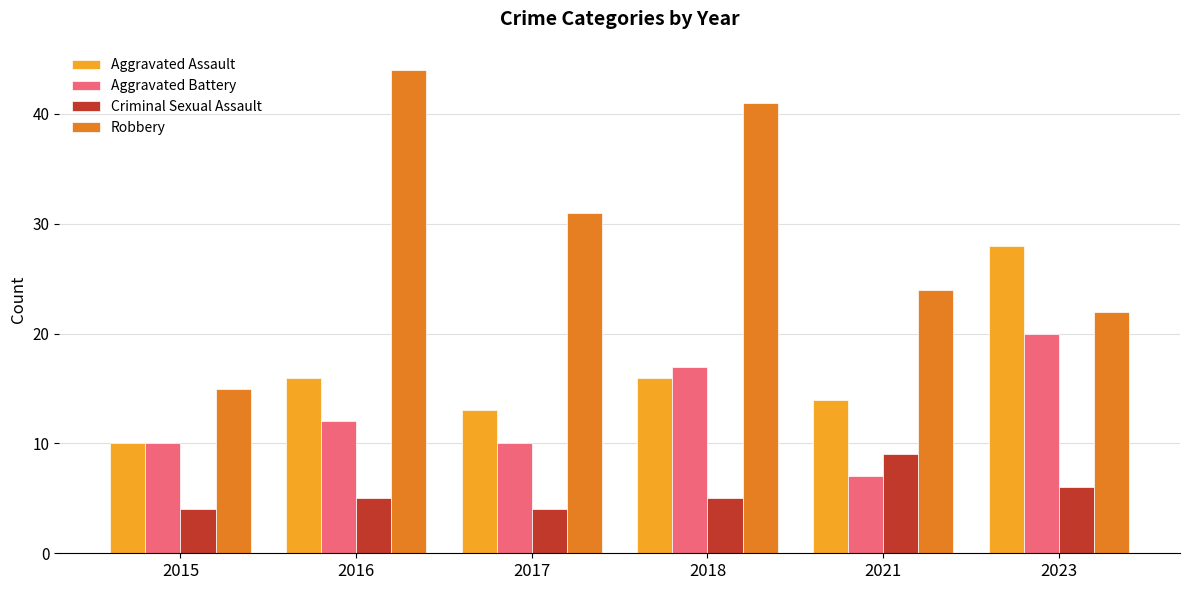

Reading left to right, what are all the values shown in this chart?

Aggravated Assault: 2015=10	2016=16	2017=13	2018=16	2021=14	2023=28
Aggravated Battery: 2015=10	2016=12	2017=10	2018=17	2021=7	2023=20
Criminal Sexual Assault: 2015=4	2016=5	2017=4	2018=5	2021=9	2023=6
Robbery: 2015=15	2016=44	2017=31	2018=41	2021=24	2023=22